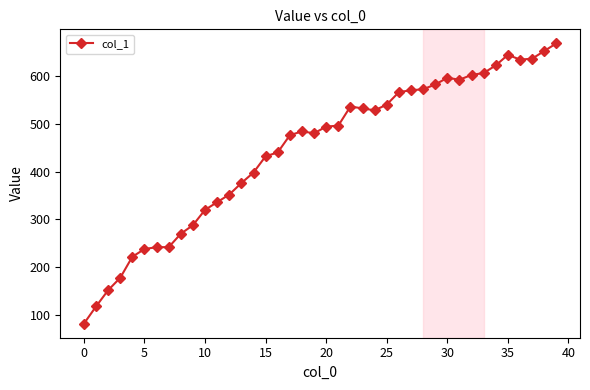

What is the difference between the second highest and second lowest values?

534